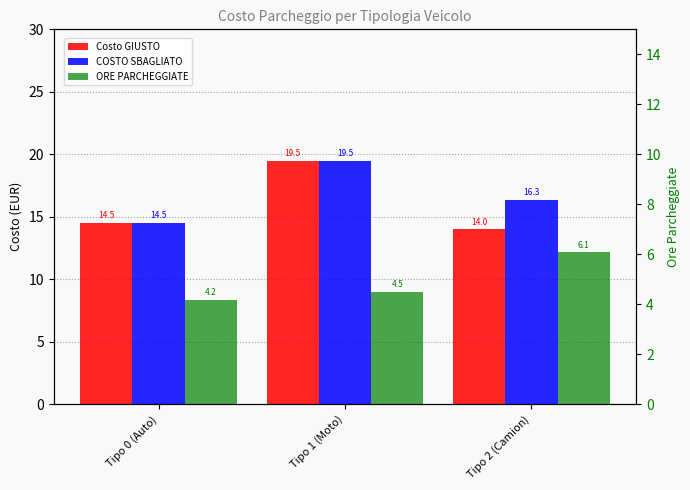

The value of COSTO SBAGLIATO at Tipo 2 (Camion) is 24.8. True or false?

False